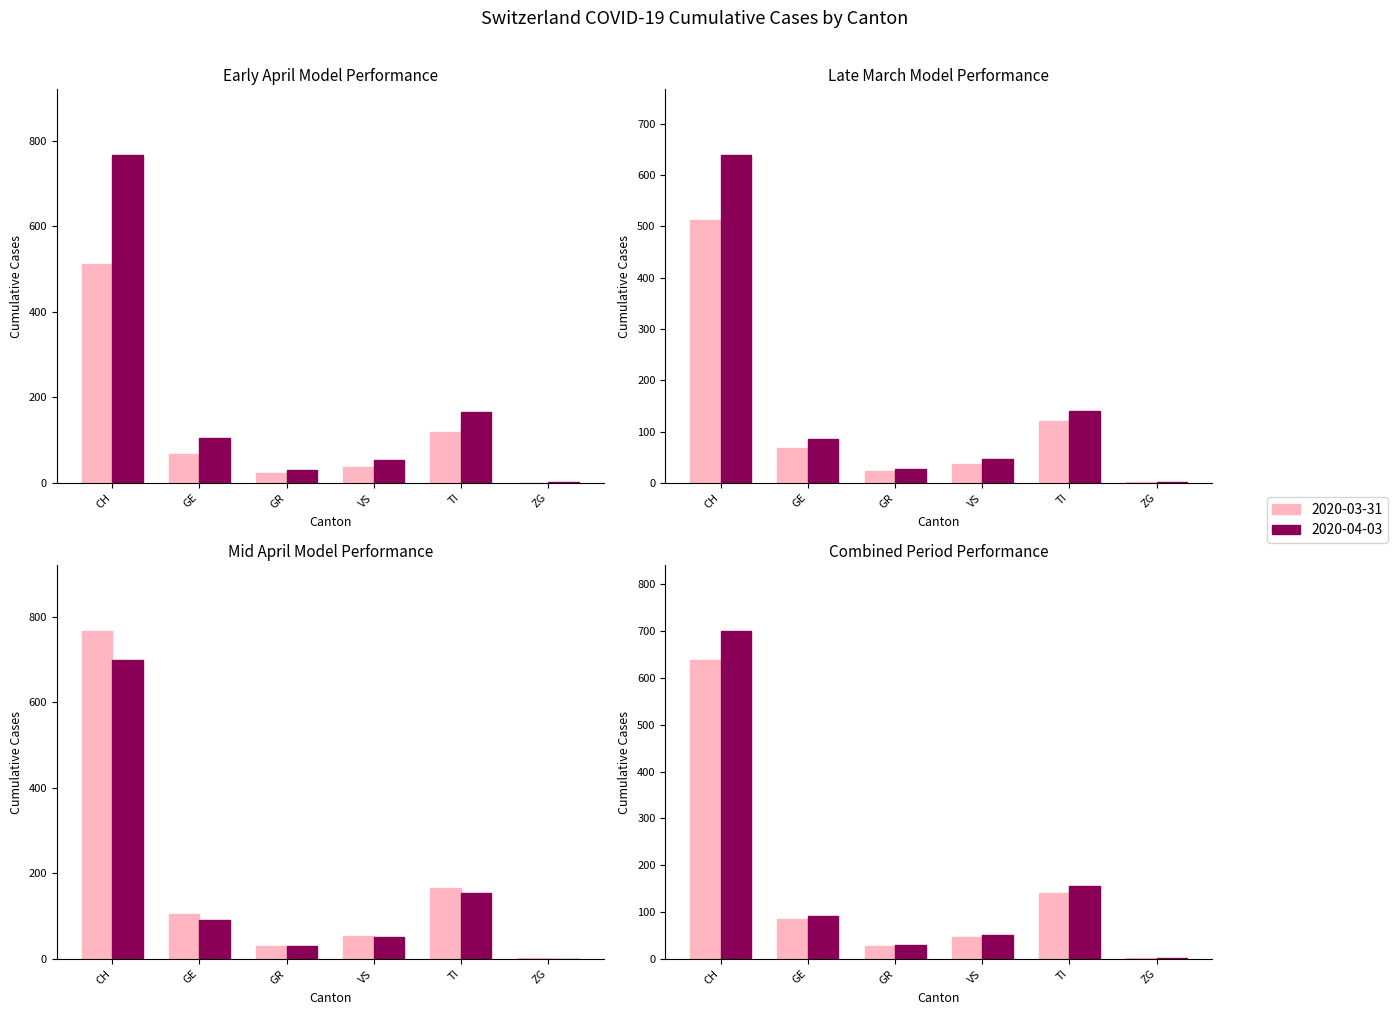

What is the total value across all series at GR?

111